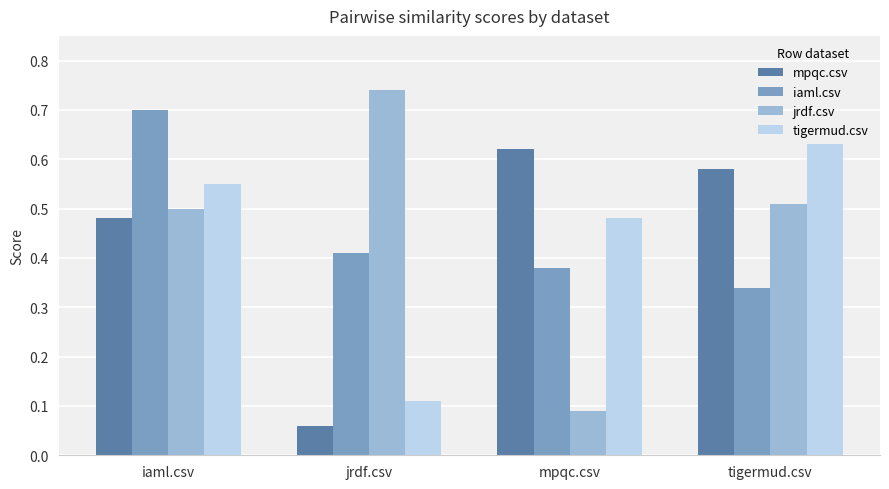

At which label is tigermud.csv closest to 0?

jrdf.csv